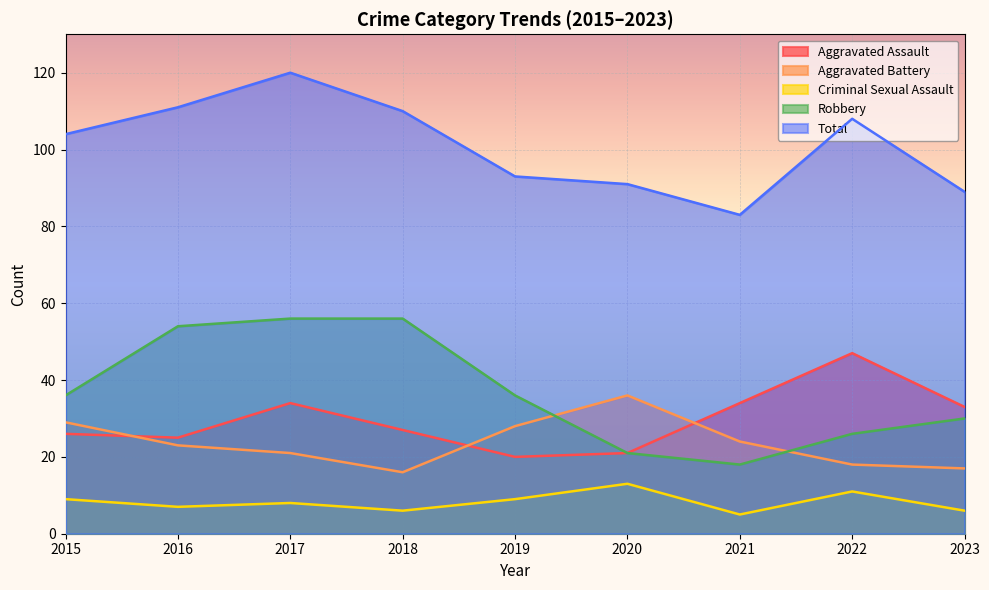

True or false: Criminal Sexual Assault and Total cross at least once.

False